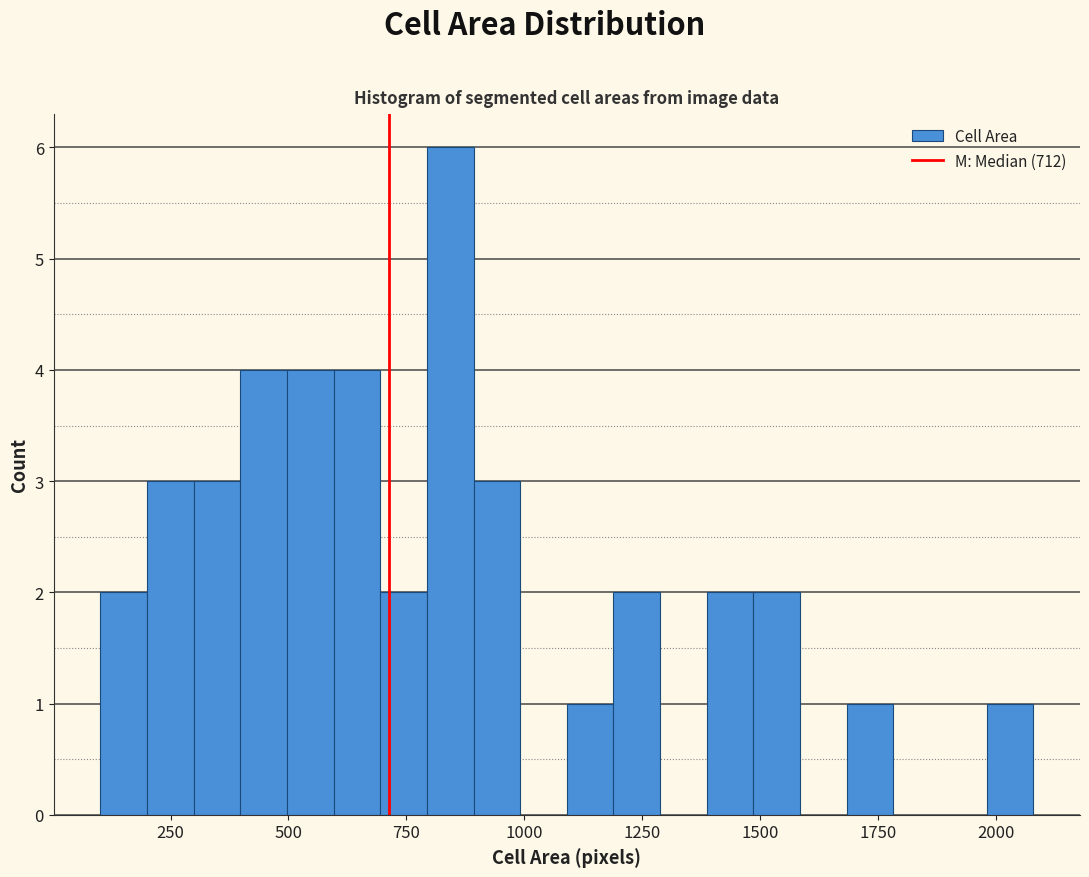

Around what value on the x-axis is the tallest bar? Give the approximate position of its centre, as read against the axis.

850